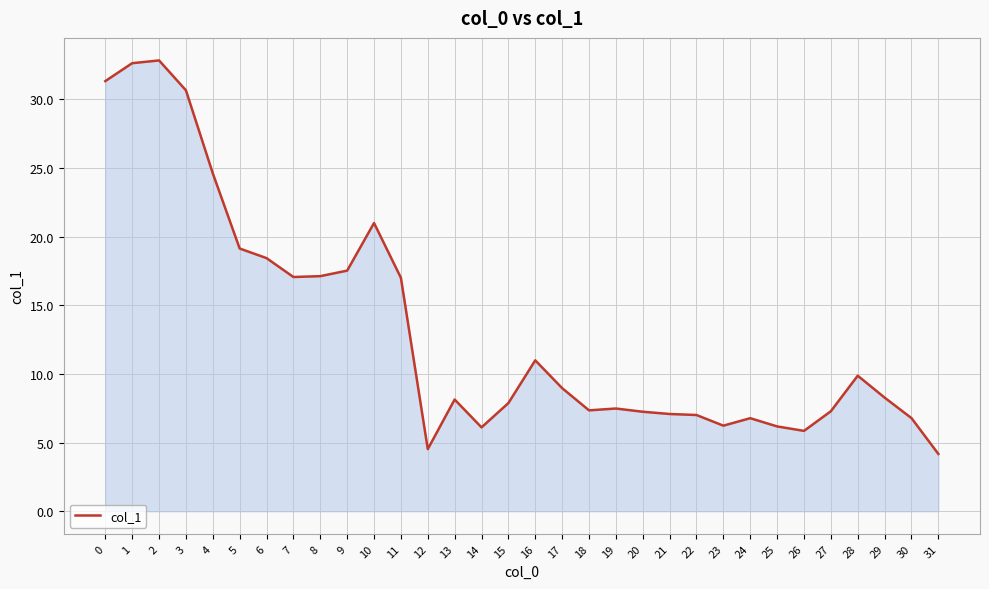

What value does the data have at 30?

6.8